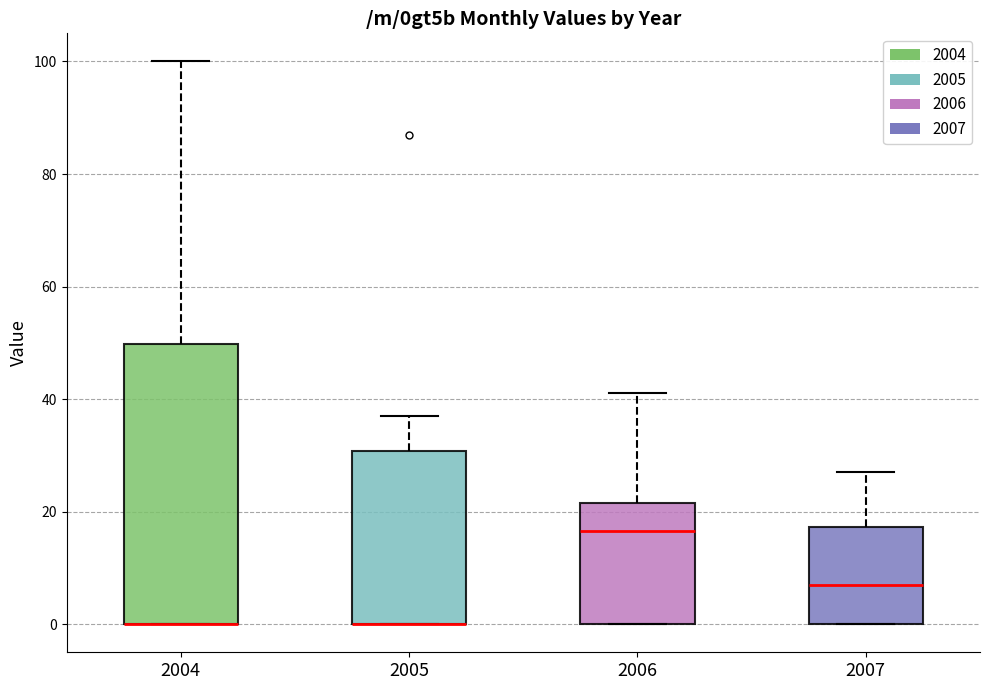

Where is the lower edge of the box at x = 2004 on the y-axis? The values are not printed on the chart, so give them approximately, as read against the axis.

0